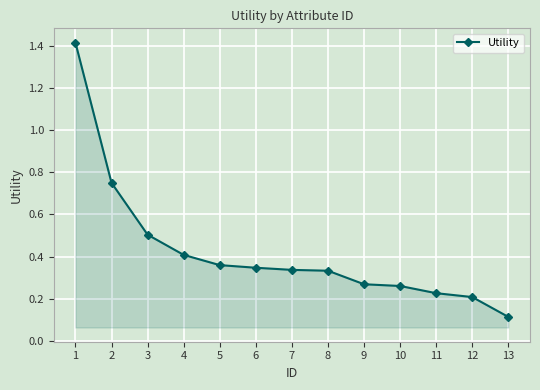

Where is the data nearest to the value 0?

13